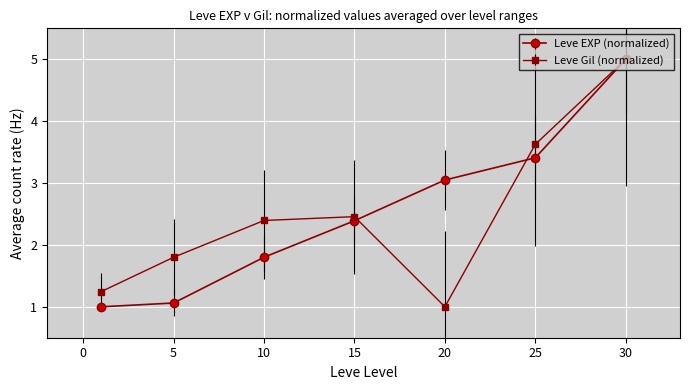

What is the value of the Leve Gil (normalized) point at the 6th from the left?

3.6